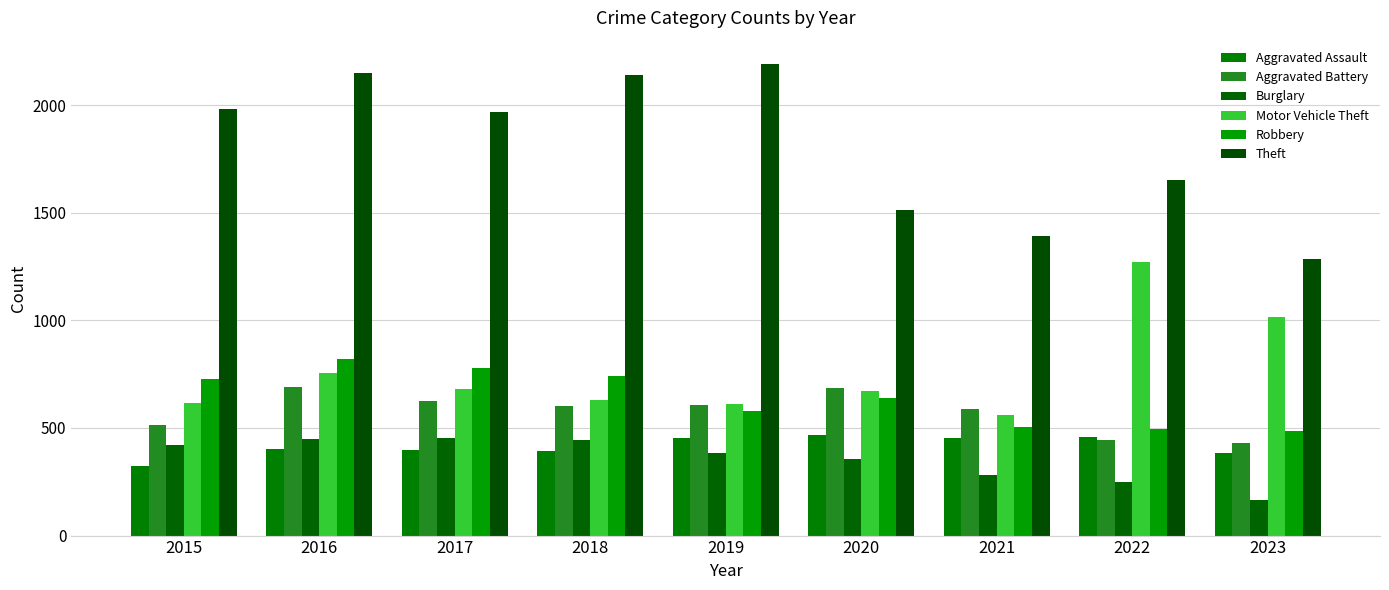

What is the average value of the Robbery series?

641